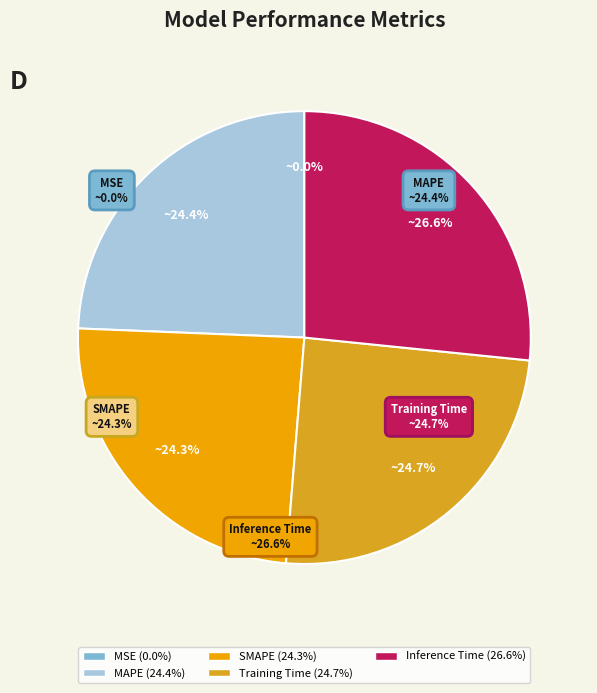

How many slices are in this pie chart?

5